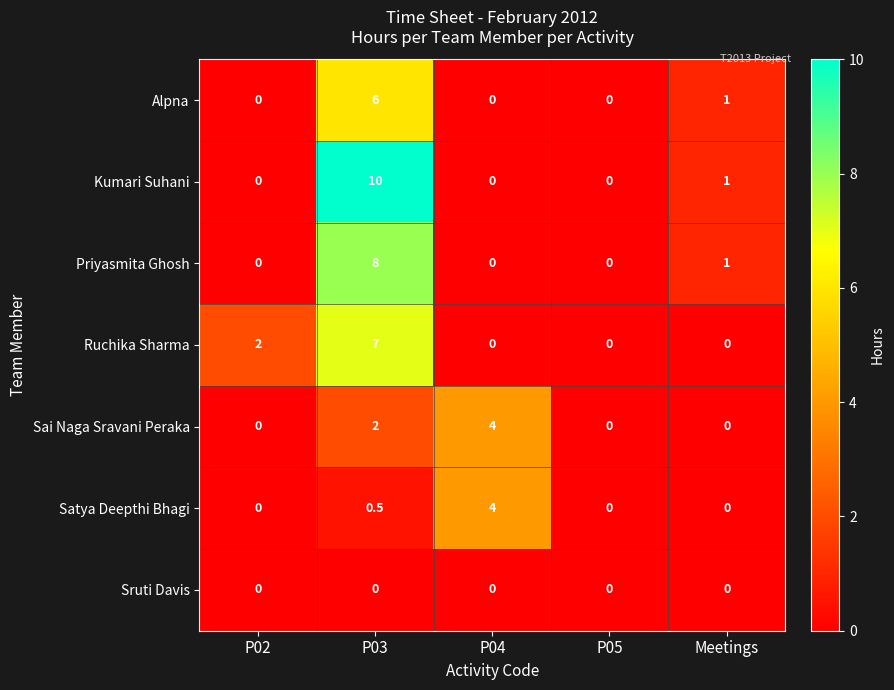

At how many categories does at least one series exceed 9?

1